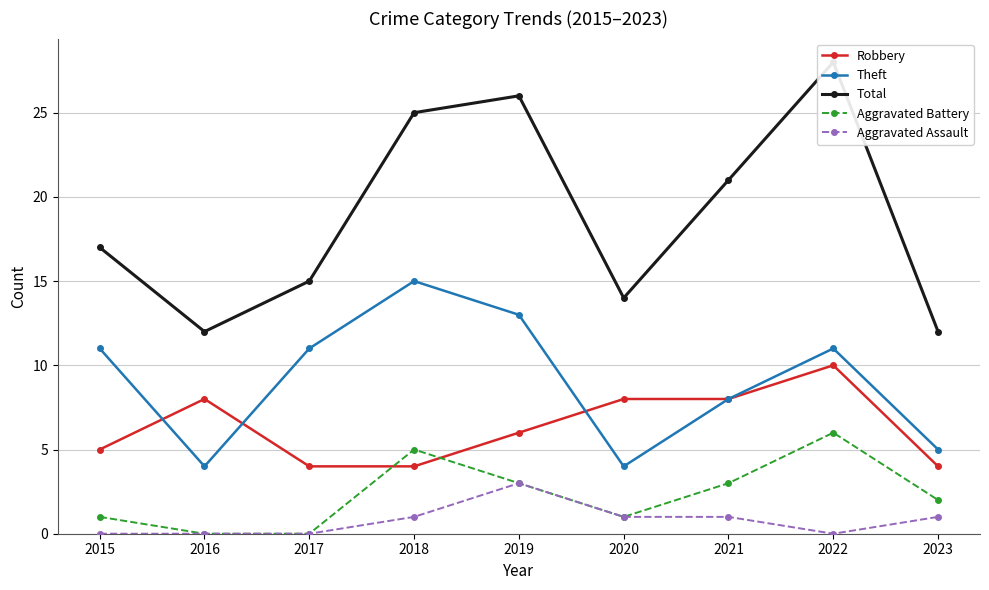

Is the value of Aggravated Battery at 2017 greater than the value of Robbery at 2016?

No